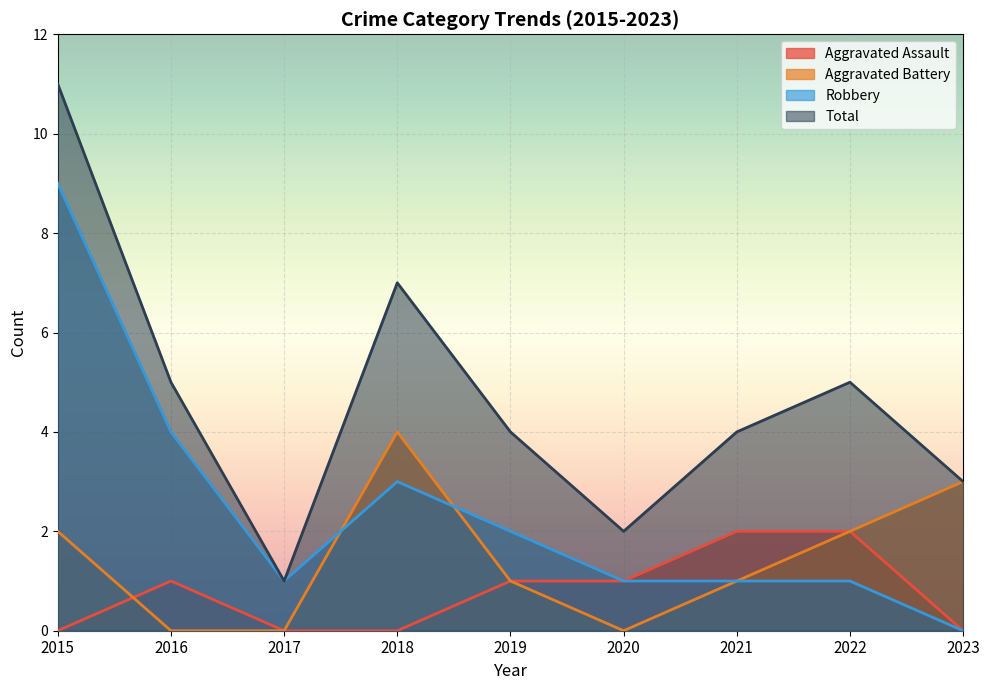

At which label does Total reach its minimum?

2017